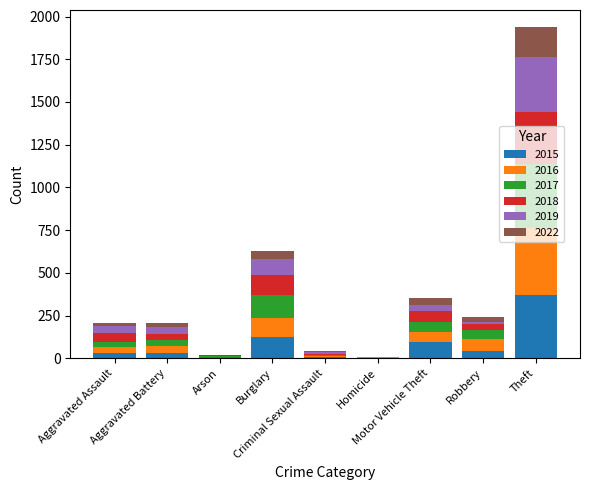

What is the sum of all 2015 values?

713